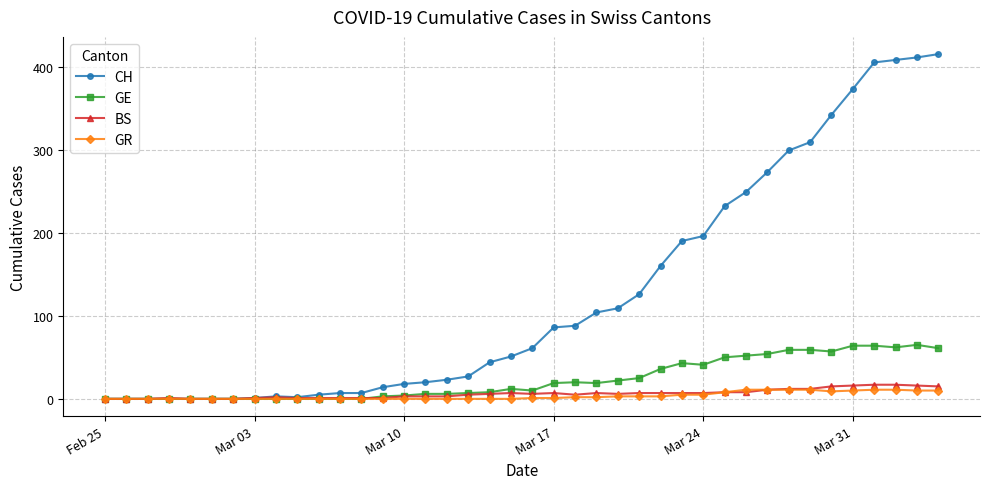

True or false: GE has more than 0 points higher than both neighbors.

True